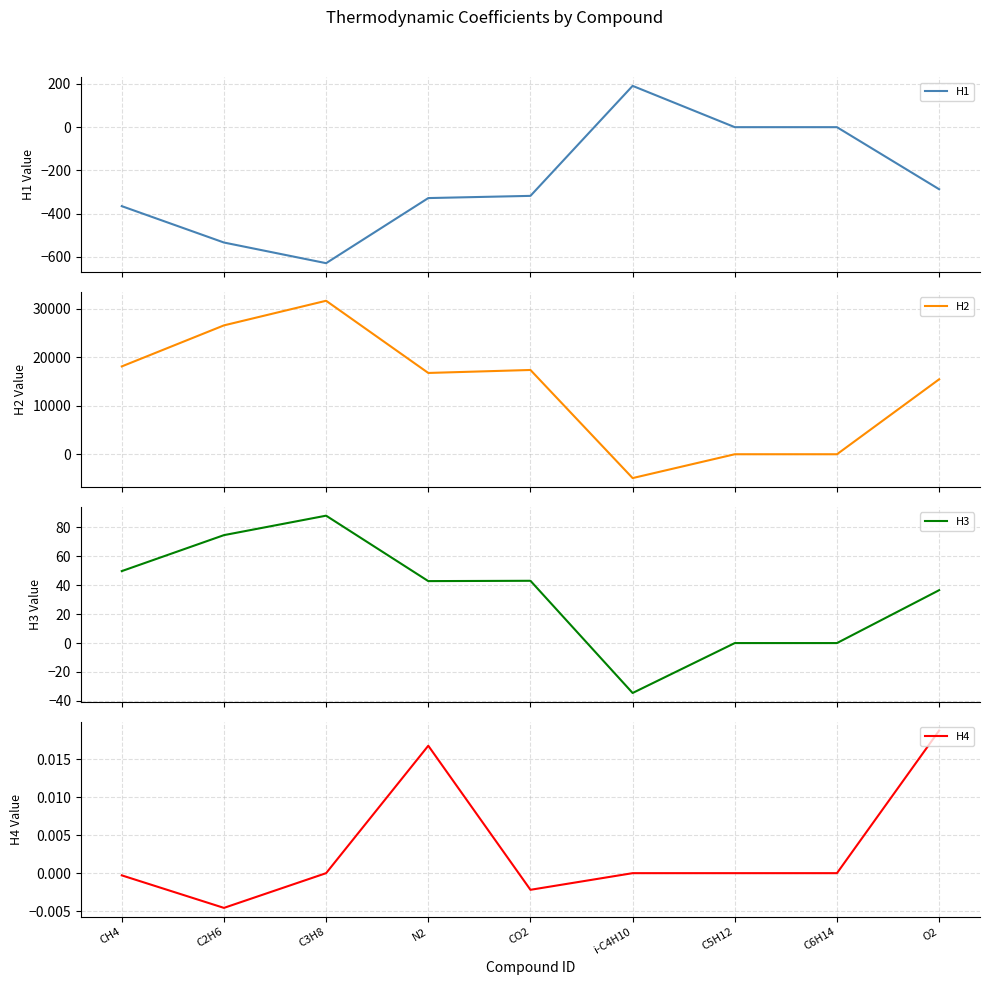

Which series has the largest range (max minus min)?

H2